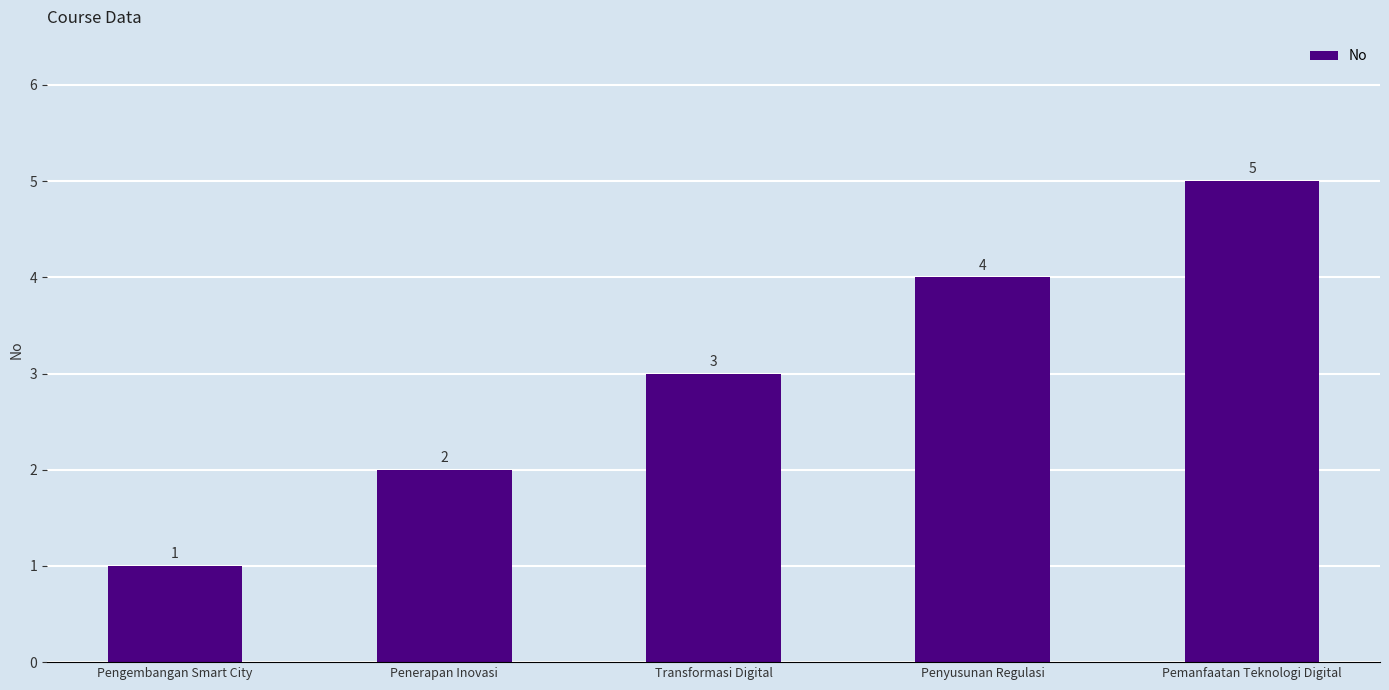

Reading left to right, transcribe all the data shown in this chart.

Pengembangan Smart City=1	Penerapan Inovasi=2	Transformasi Digital=3	Penyusunan Regulasi=4	Pemanfaatan Teknologi Digital=5